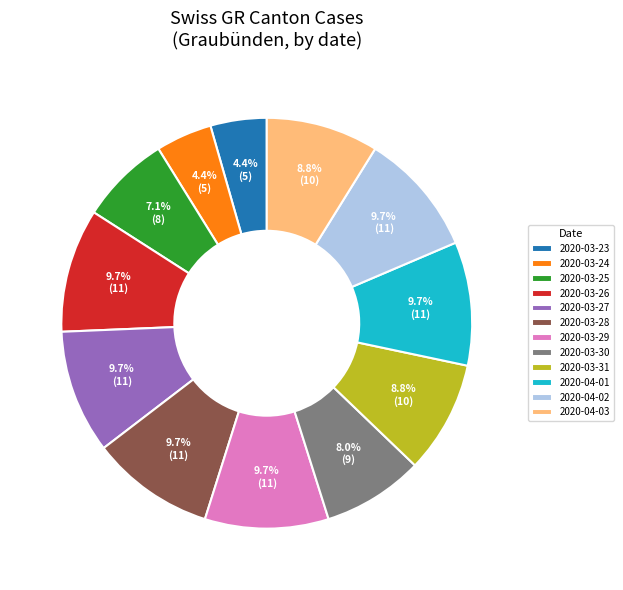

Is 2020-03-23 the majority of the pie?

No